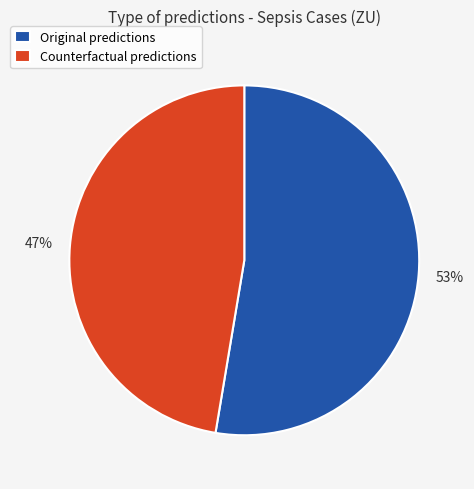

To the nearest percent, what is the average slice percentage?

50%